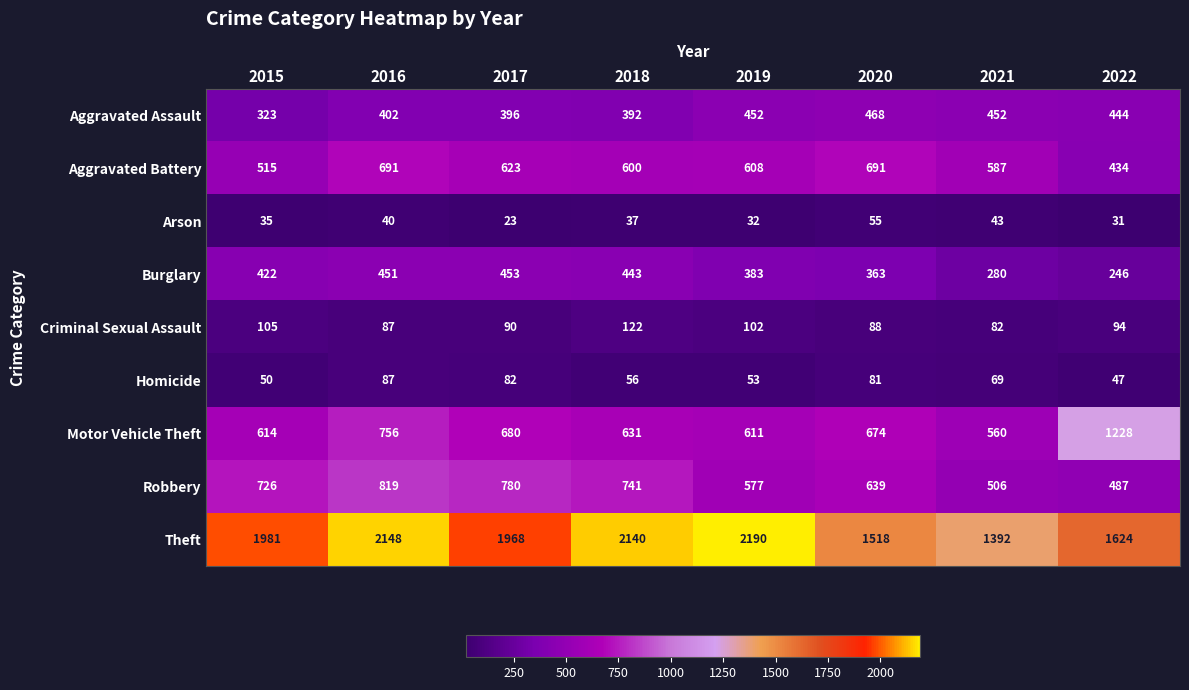

At which category is the sum across all series the highest?

2016